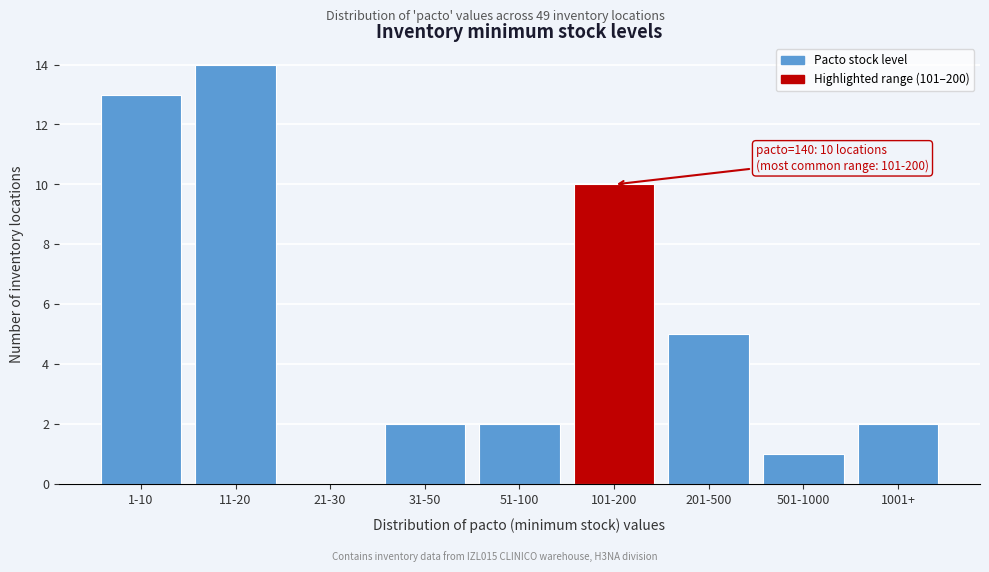

Reading left to right, list all the values displayed in this chart.

1-10=13	11-20=14	21-30=0	31-50=2	51-100=2	101-200=10	201-500=5	501-1000=1	1001+=2